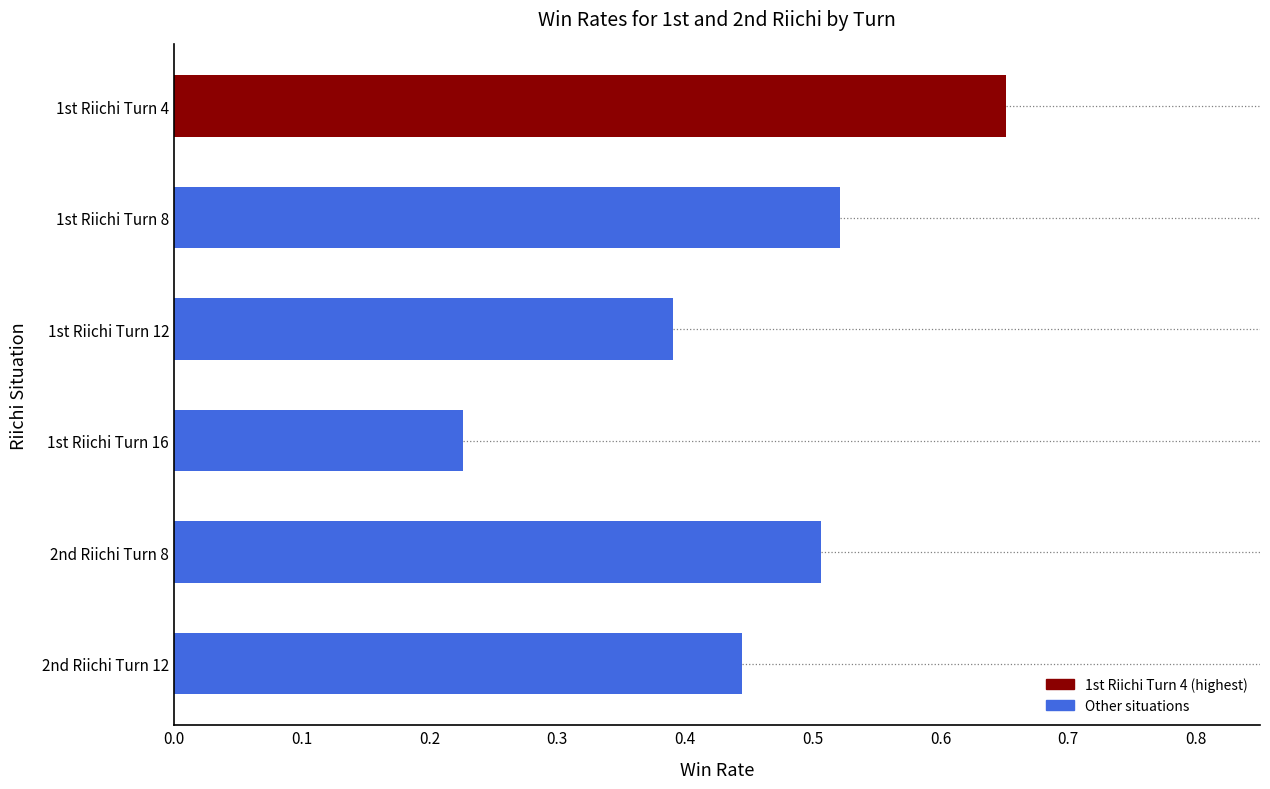

Which category has the highest value across all series?

1st Riichi Turn 4